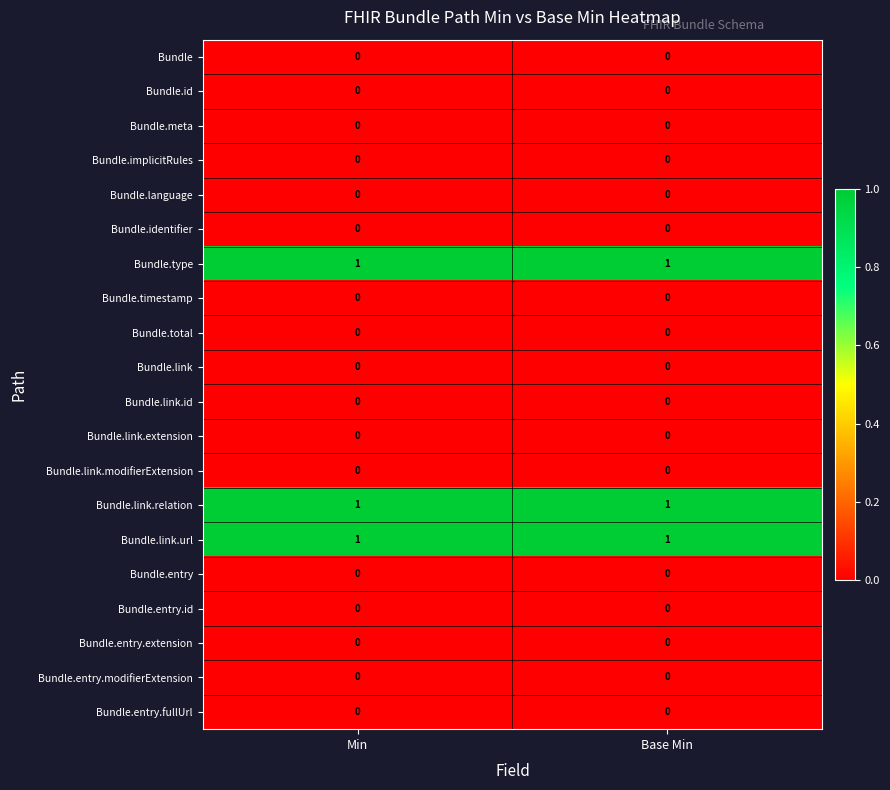

Is it true that Bundle.type equals 0 at Min?

False